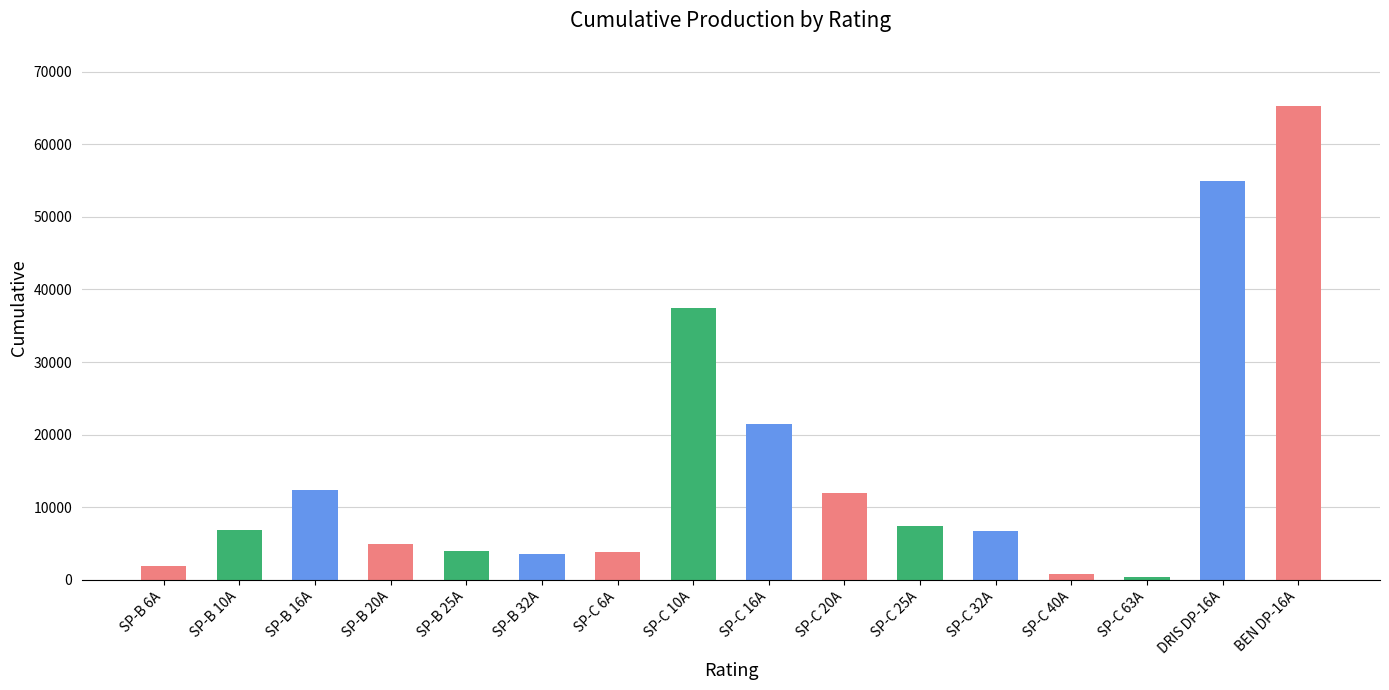

Where is the data nearest to the value 32874?

SP-C 10A